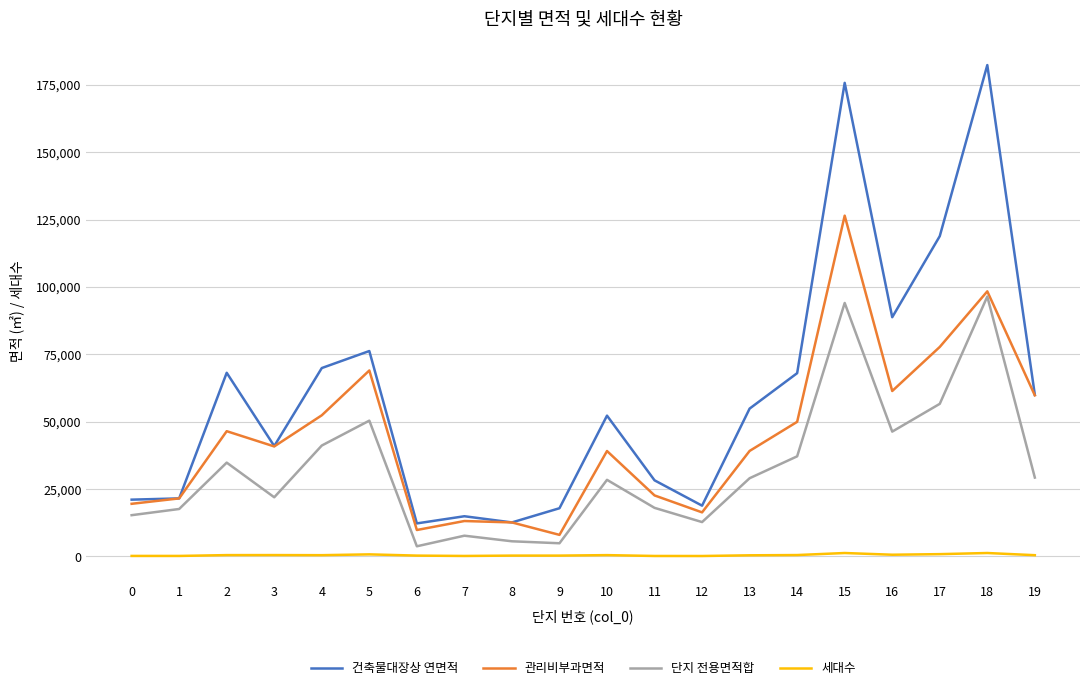

Is the value of 관리비부과면적 at 10 greater than the value of 건축물대장상 연면적 at 9?

Yes